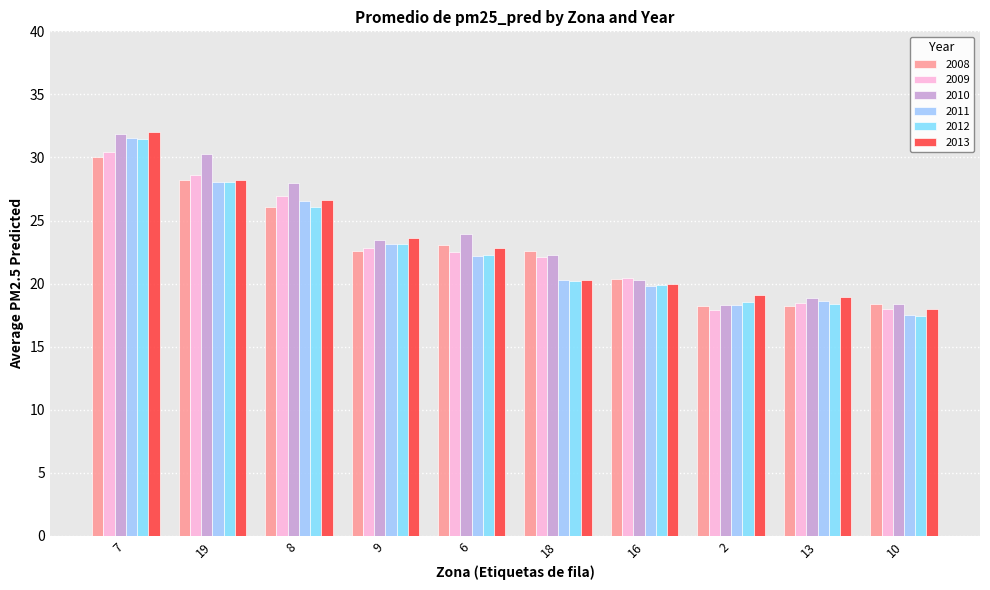

What position from the right is 18?

5